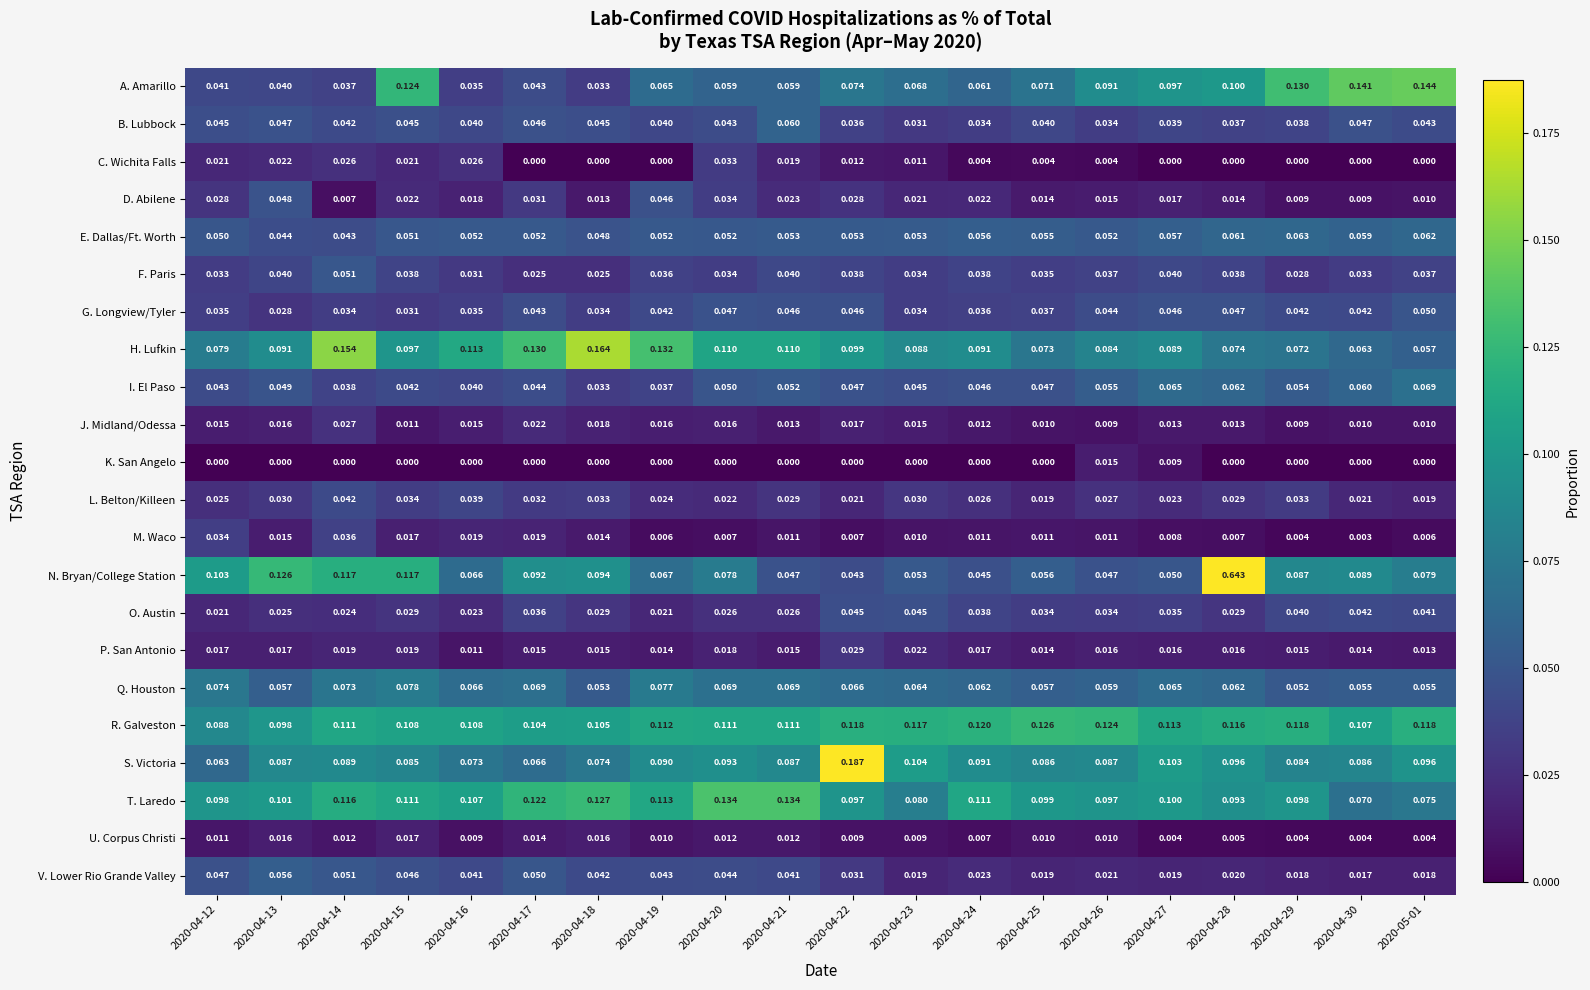

List the series in order of their peak value, highest first.

N. Bryan/College Station, S. Victoria, H. Lufkin, A. Amarillo, T. Laredo, R. Galveston, Q. Houston, I. El Paso, E. Dallas/Ft. Worth, B. Lubbock, V. Lower Rio Grande Valley, F. Paris, G. Longview/Tyler, D. Abilene, O. Austin, L. Belton/Killeen, M. Waco, C. Wichita Falls, P. San Antonio, J. Midland/Odessa, U. Corpus Christi, K. San Angelo